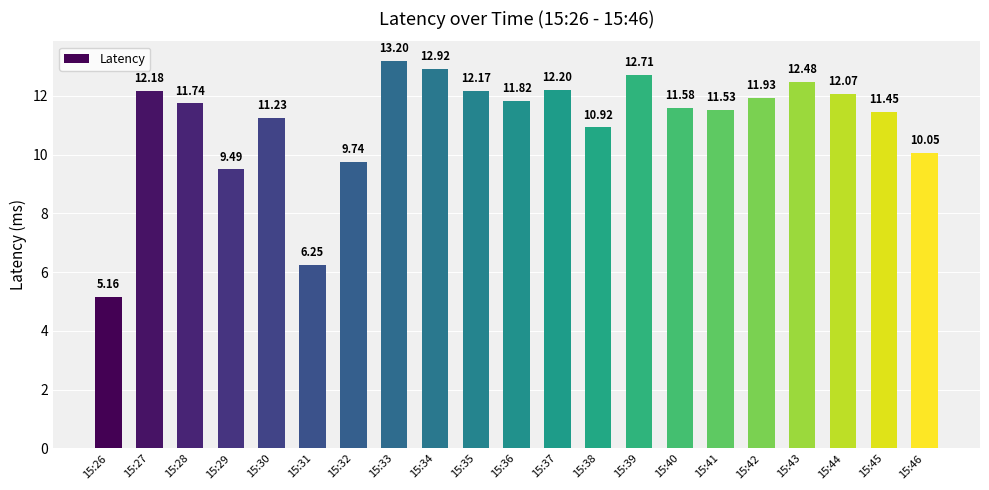

At which label is the value closest to 9?

15:29